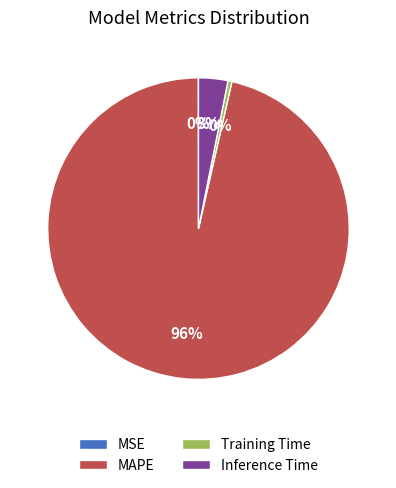

Between Training Time and Inference Time, which is larger?

Inference Time